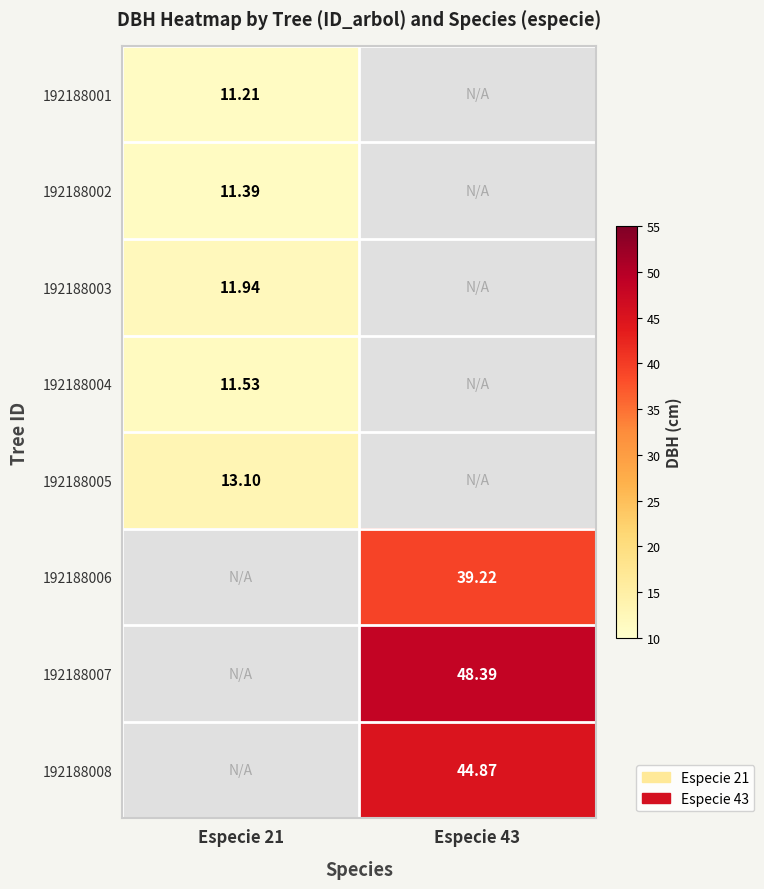

What is the maximum value shown in the chart?

48.4